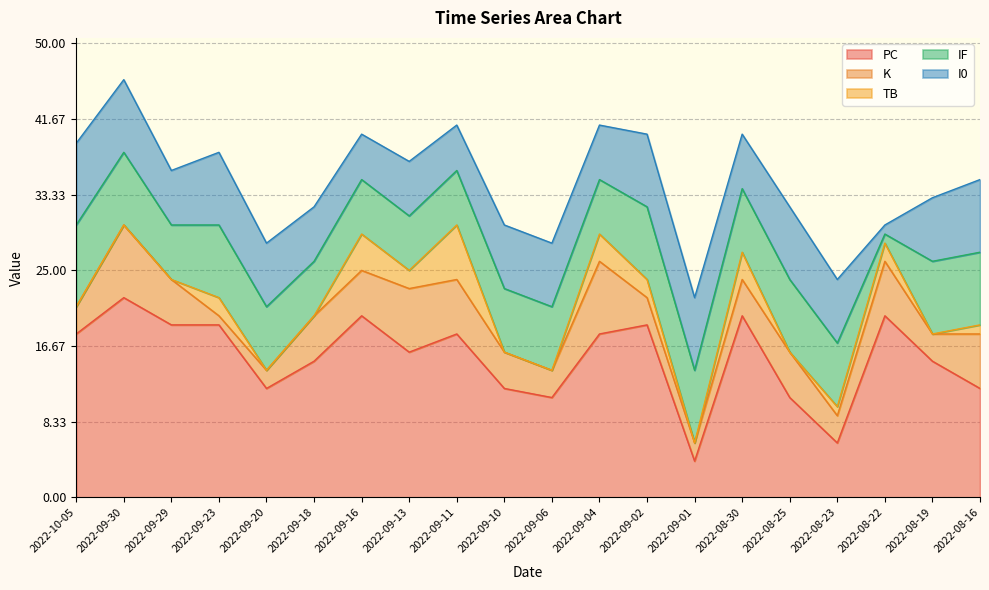

What is the spread (max minus min) of values at 2022-08-19?

15